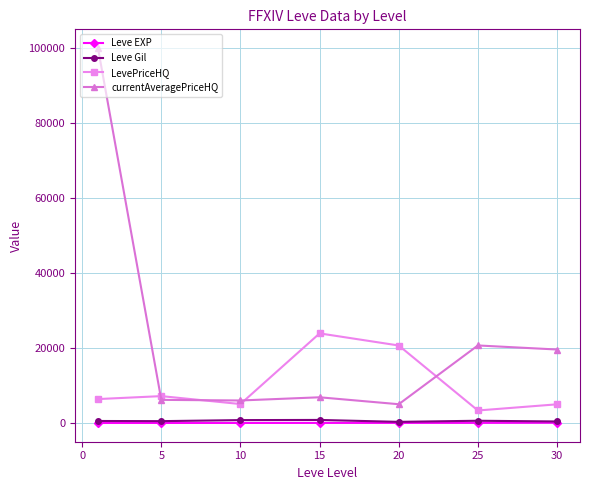

True or false: LevePriceHQ and Leve Gil intersect in this chart.

False